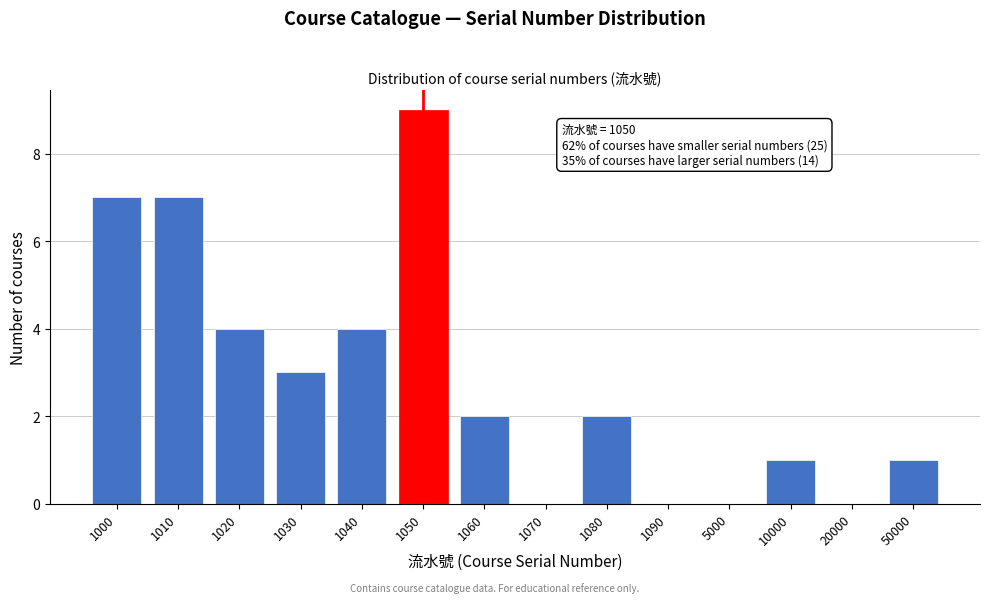

Reading left to right, list all the values displayed in this chart.

1000=7	1010=7	1020=4	1030=3	1040=4	1050=9	1060=2	1070=0	1080=2	1090=0	5000=0	10000=1	20000=0	50000=1